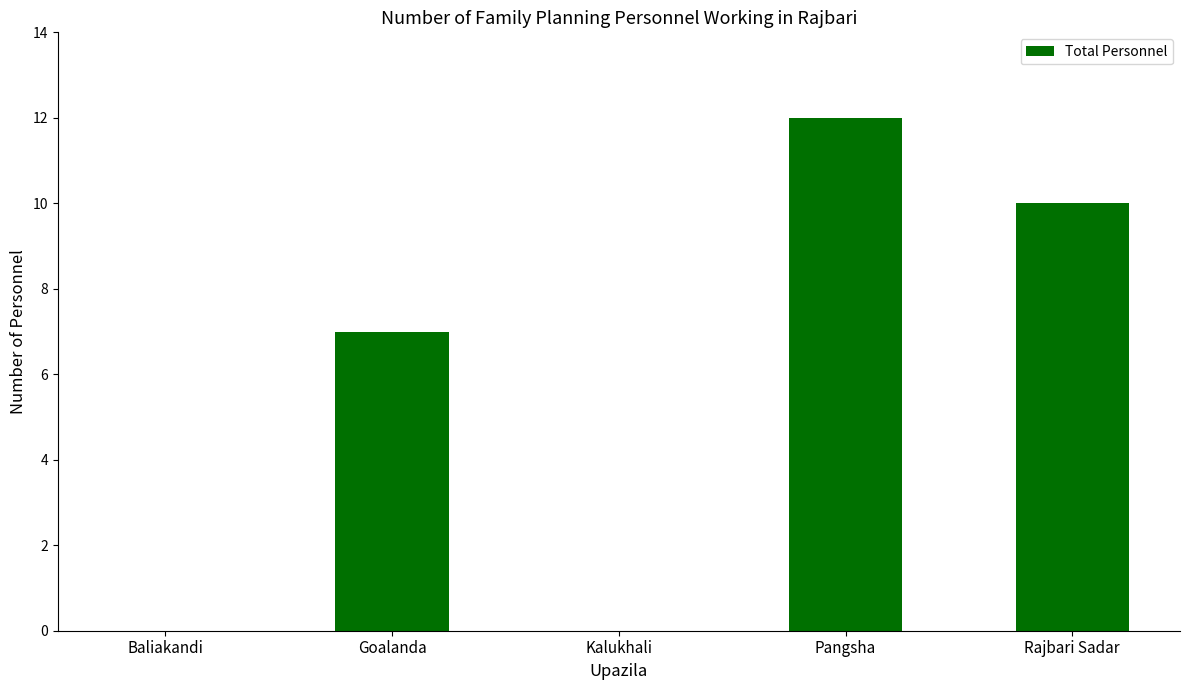

What is the sum of the values at Goalanda and Pangsha?

19